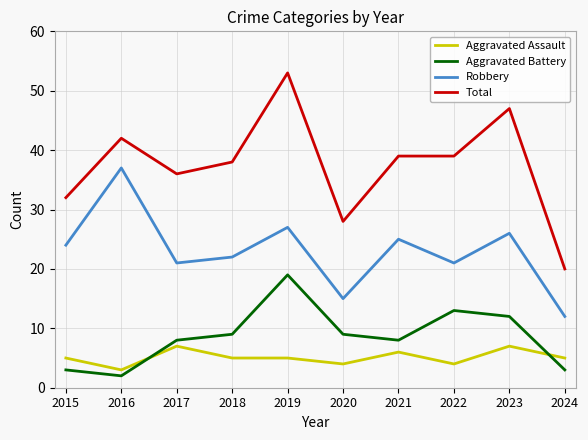

Rank the series by their maximum value, from highest to lowest.

Total, Robbery, Aggravated Battery, Aggravated Assault